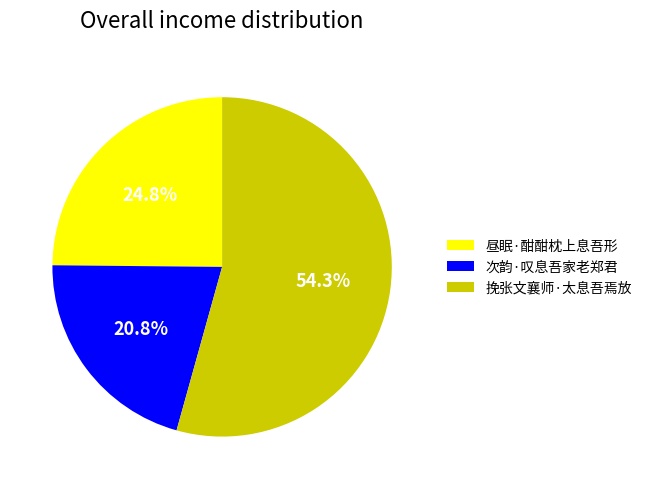

To the nearest percent, what is the average slice percentage?

33%